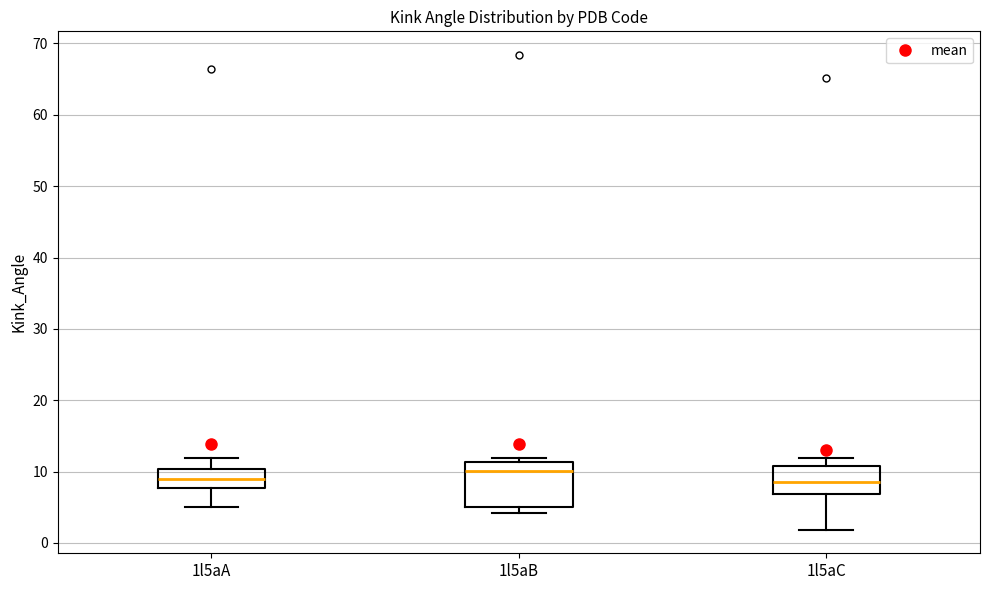

Which box is the tallest, from its lower edge to its upper edge?

1l5aB